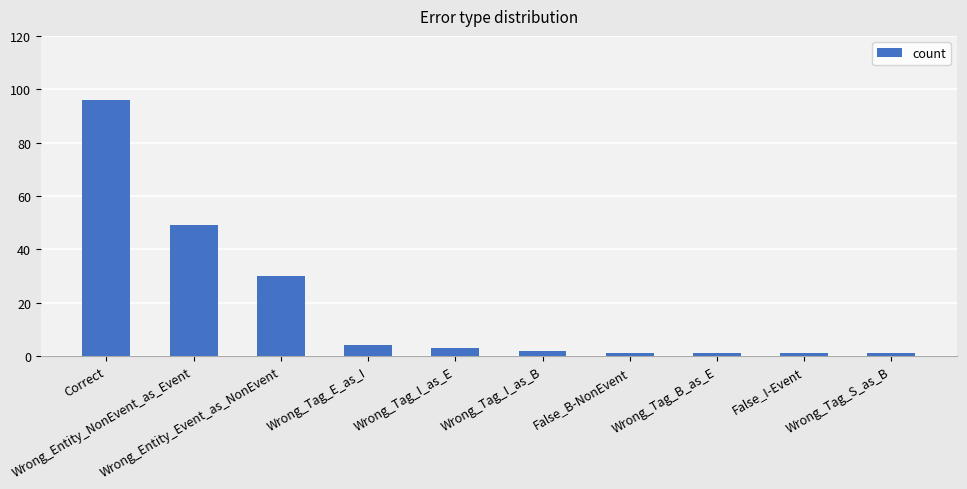

What is the sum of all values?

188